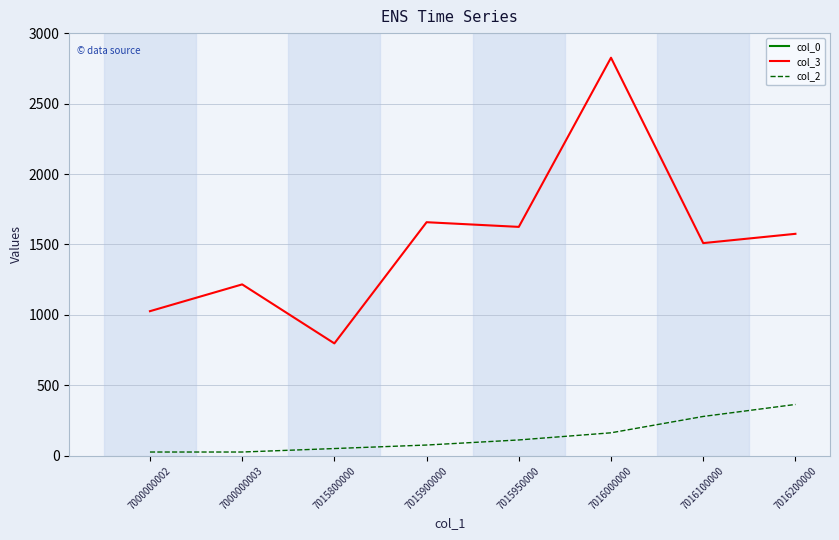

Where does the col_3 series first go above 1575?

7015900000